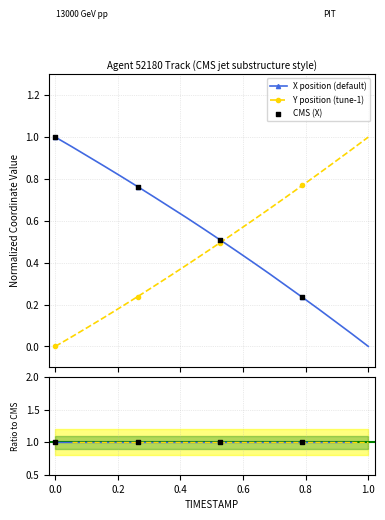

Which series reaches the minimum Y coordinate?

X